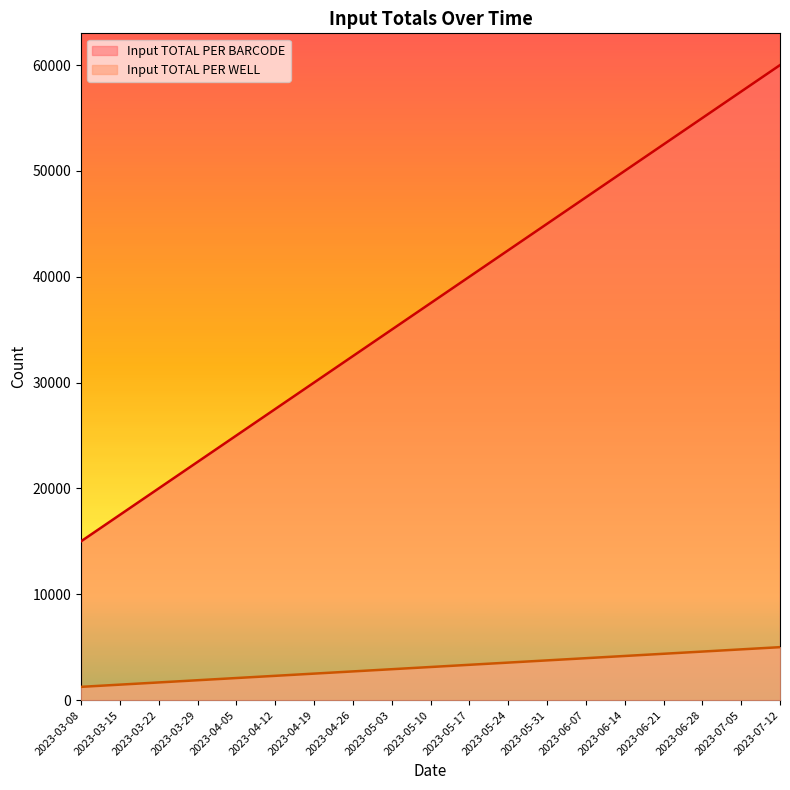

Which series has the largest total across all categories?

Input TOTAL PER BARCODE